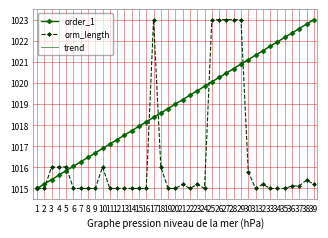

Reading left to right, what are all the values shown in this chart?

order_1: 1015.0	1015.2	1015.4	1015.6	1015.8	1016.1	1016.3	1016.5	1016.7	1016.9	1017.1	1017.3	1017.5	1017.7	1017.9	1018.2	1018.4	1018.6	1018.8	1019.0	1019.2	1019.4	1019.6	1019.8	1020.1	1020.3	1020.5	1020.7	1020.9	1021.1	1021.3	1021.5	1021.7	1021.9	1022.2	1022.4	1022.6	1022.8	1023.0
orm_length: 1015.0	1015.0	1016.0	1016.0	1016.0	1015.0	1015.0	1015.0	1015.0	1016.0	1015.0	1015.0	1015.0	1015.0	1015.0	1015.0	1023.0	1016.0	1015.0	1015.0	1015.2	1015.0	1015.2	1015.0	1023.0	1023.0	1023.0	1023.0	1023.0	1015.8	1015.0	1015.2	1015.0	1015.0	1015.0	1015.1	1015.1	1015.4	1015.2
trend: 1015.0	1015.2	1015.4	1015.6	1015.8	1016.1	1016.3	1016.5	1016.7	1016.9	1017.1	1017.3	1017.5	1017.7	1017.9	1018.2	1018.4	1018.6	1018.8	1019.0	1019.2	1019.4	1019.6	1019.8	1020.1	1020.3	1020.5	1020.7	1020.9	1021.1	1021.3	1021.5	1021.7	1021.9	1022.2	1022.4	1022.6	1022.8	1023.0